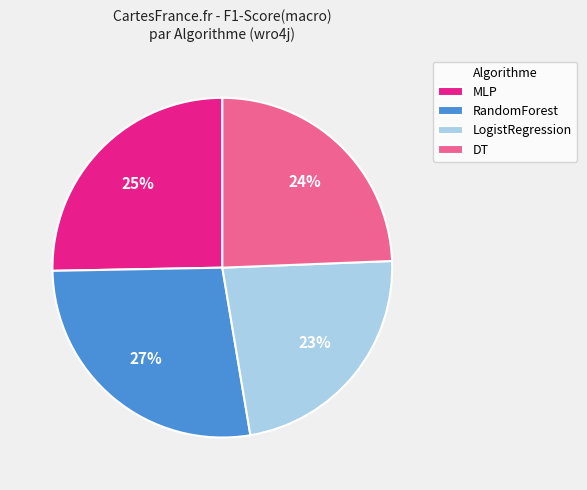

How many segments does this pie chart have?

4